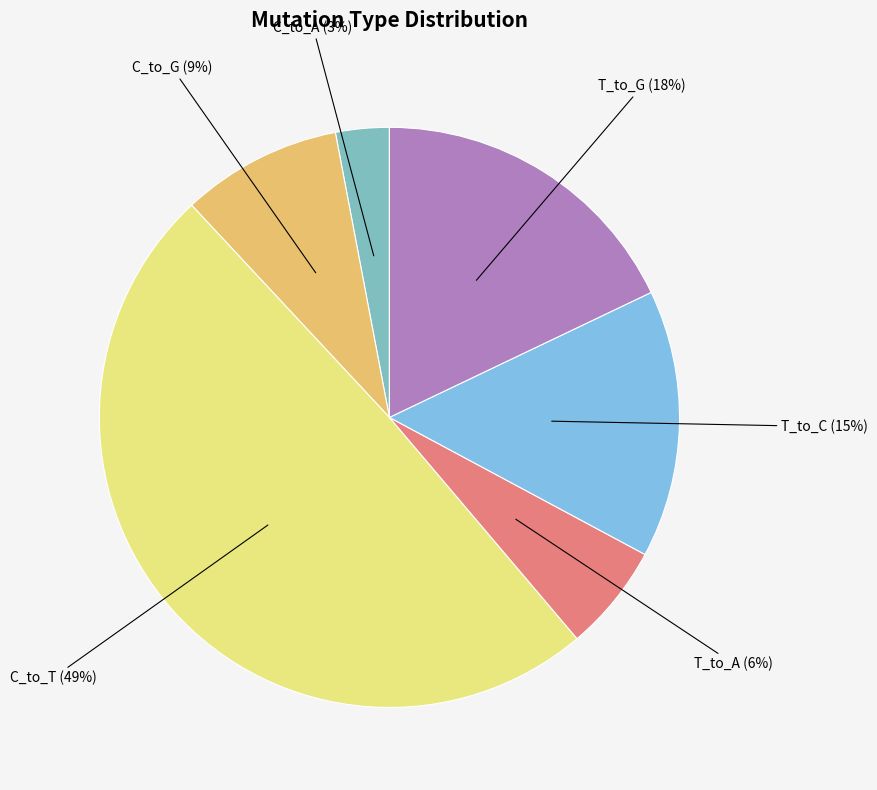

How many slices are in this pie chart?

6